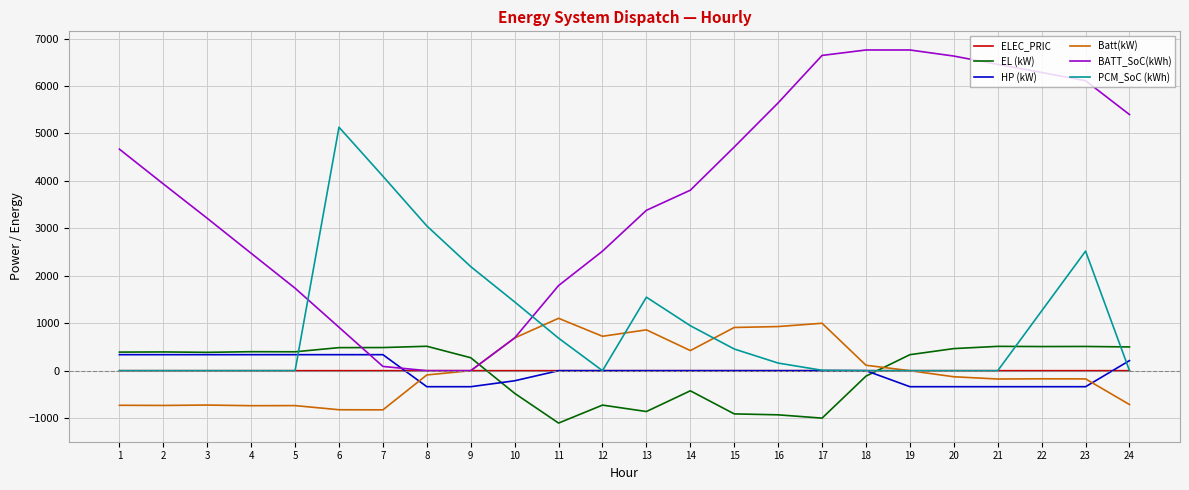

Rank the series at 22 from highest to lowest value.

BATT_SoC(kWh), PCM_SoC (kWh), EL (kW), ELEC_PRIC, Batt(kW), HP (kW)